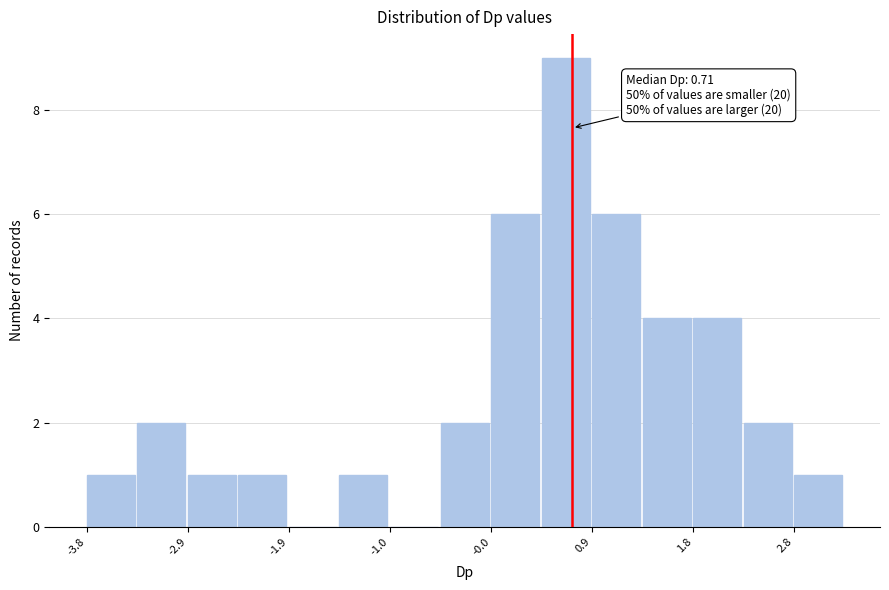

Over which range of the x-axis is the bar tallest?

0.4 to 0.9